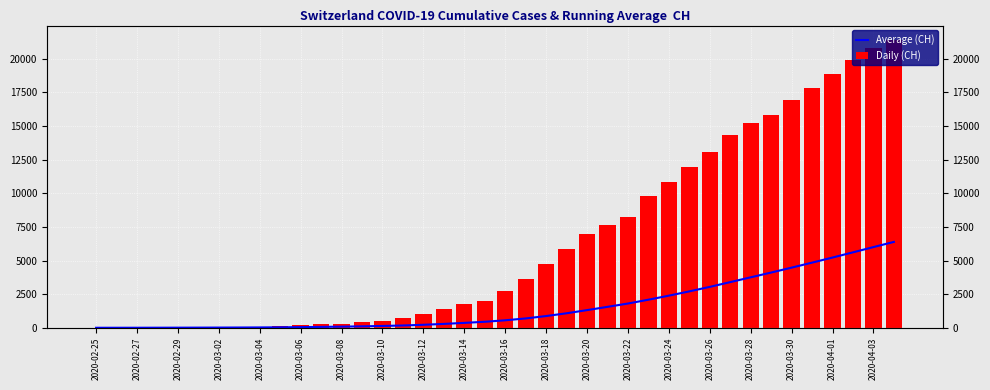

Reading right to left, transcribe all the data shown in this chart.

Average (CH): 6383.6	5998.6	5608.2	5221.8	4842.9	4471.6	4105.9	3751.7	3394.1	3040.2	2706.2	2388.3	2086.8	1802.6	1556.4	1313.1	1078.3	872.1	694.7	556.3	446.9	364.4	287.9	222.2	170.3	134.9	106.6	84.4	65.5	48.4	35.0	25.9	20.0	15.1	11.5	8.4	5.5	3.0	1.5	1.0
Daily (CH): 21398.0	20833.0	19905.0	18863.0	17840.0	16906.0	15793.0	15196.0	14364.0	13060.0	11924.0	10831.0	9760.0	8205.0	7638.0	6948.0	5822.0	4774.0	3602.0	2744.0	2015.0	1740.0	1405.0	1053.0	701.0	532.0	395.0	311.0	254.0	182.0	117.0	73.0	54.0	37.0	27.0	20.0	13.0	6.0	2.0	1.0